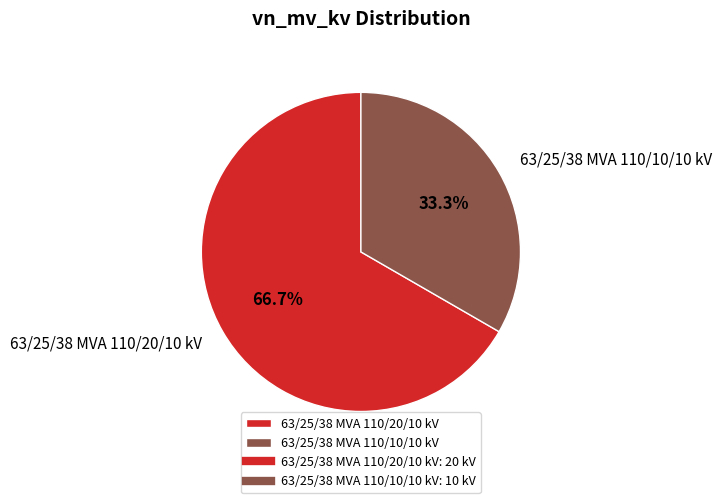

How many segments does this pie chart have?

2